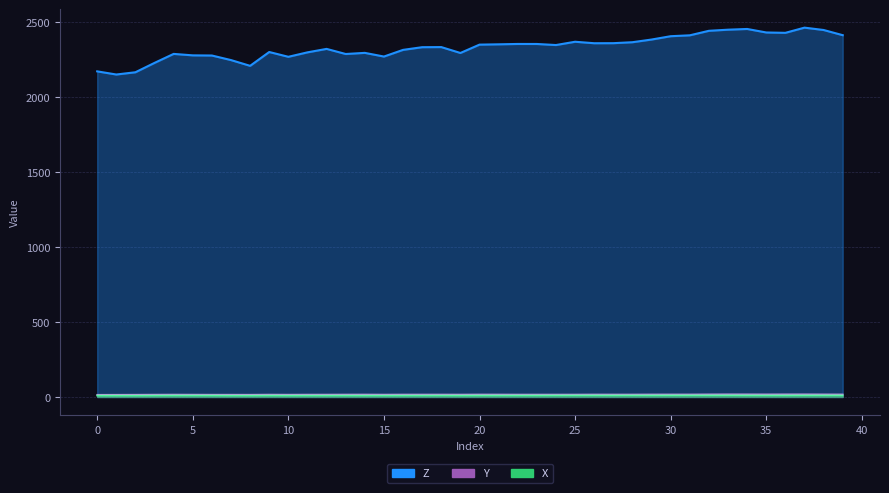

How many interior local valleys does the X series have?

7